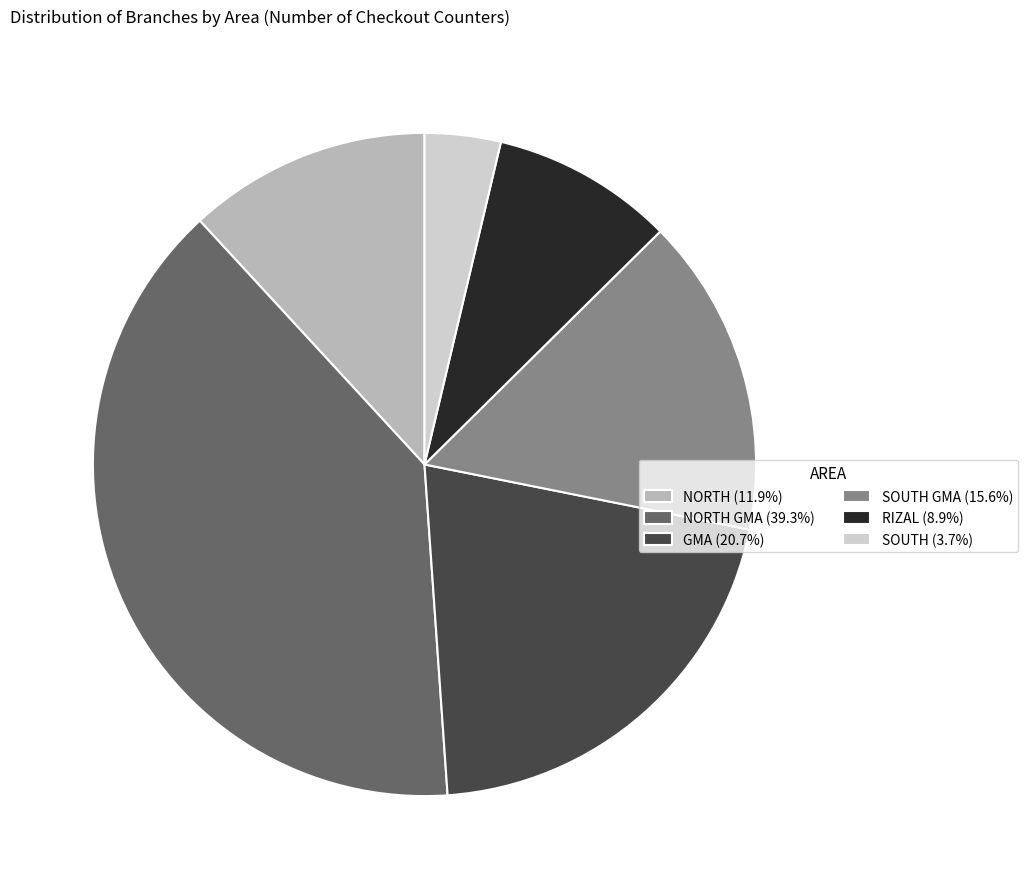

Is there a majority slice in this chart?

No